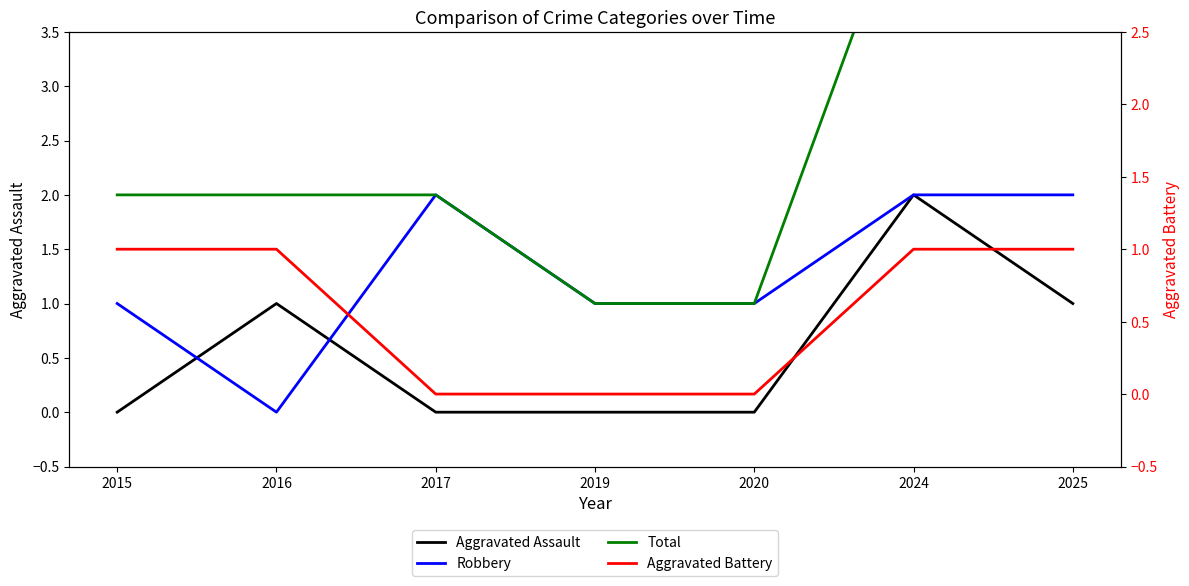

What is the sum of all Aggravated Battery values?

4